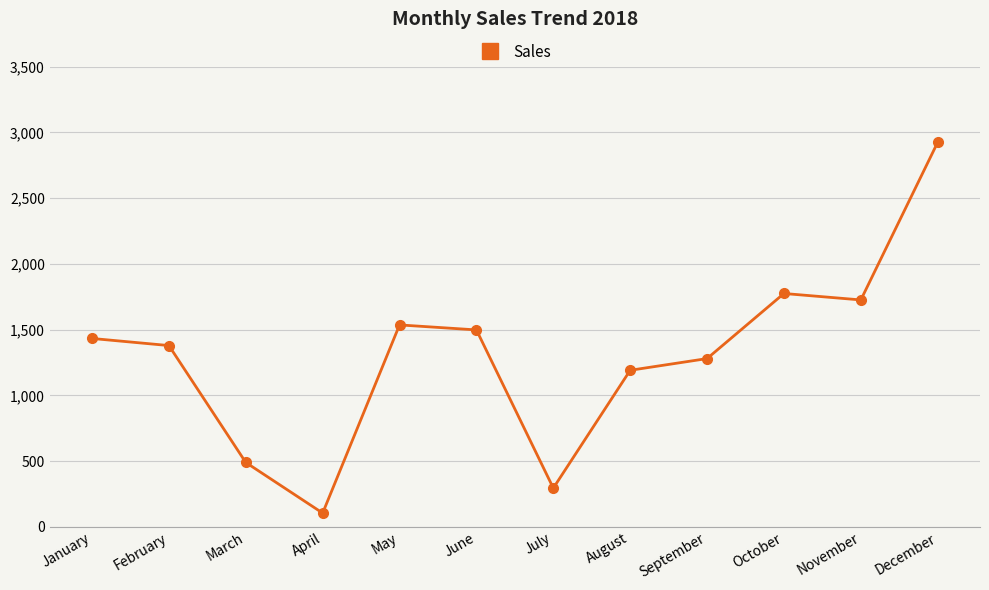

How many data points does each series have?

12